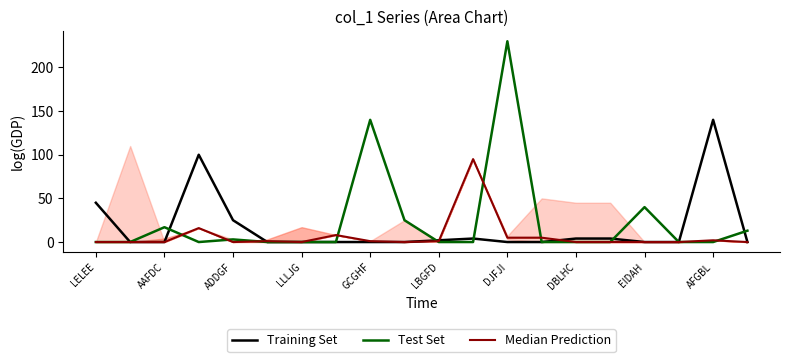

At which label is Test Set closest to 115?

GCGHF